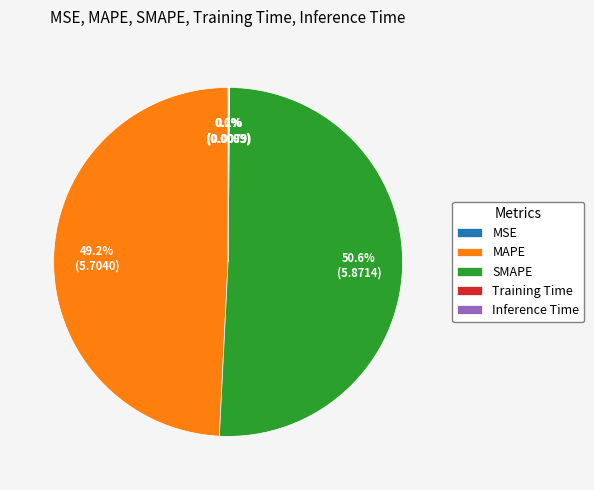

Which slice represents more than half of the pie?

SMAPE